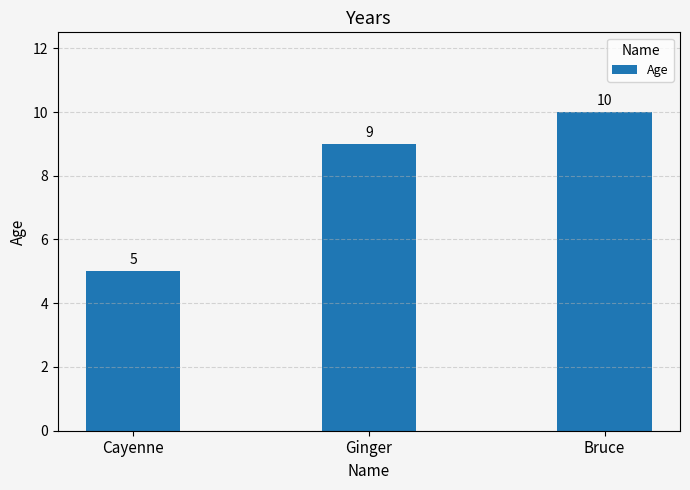

At which category does the chart reach its minimum across all series?

Cayenne